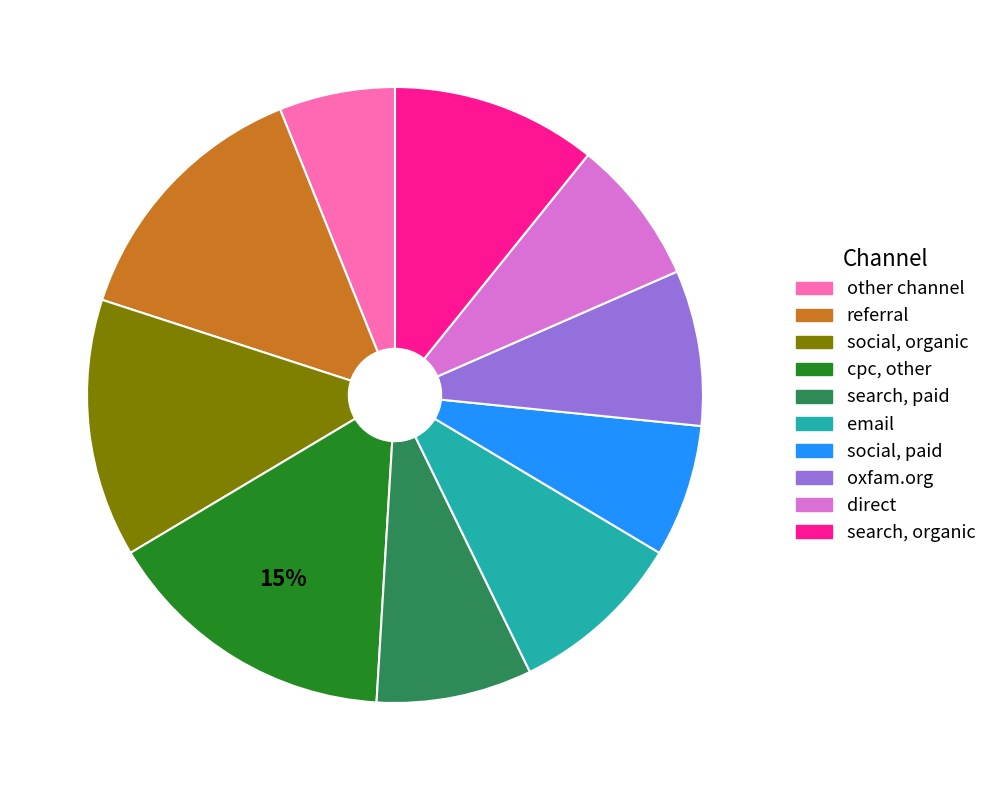

To the nearest percent, what is the average slice percentage?

10%